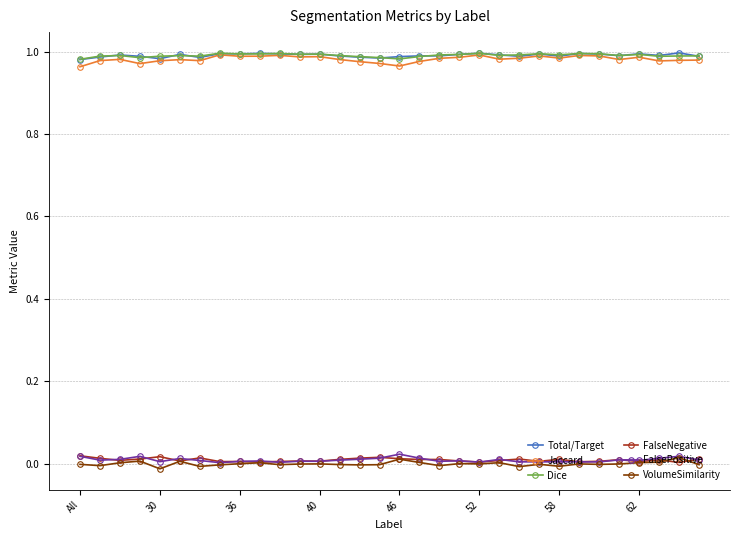

True or false: Total/Target has more than 0 points higher than both neighbors.

True